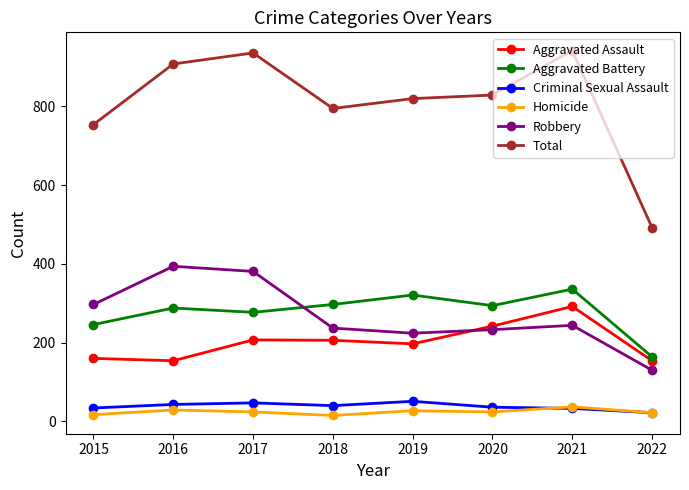

Is it true that Aggravated Assault equals 292 at 2017?

False